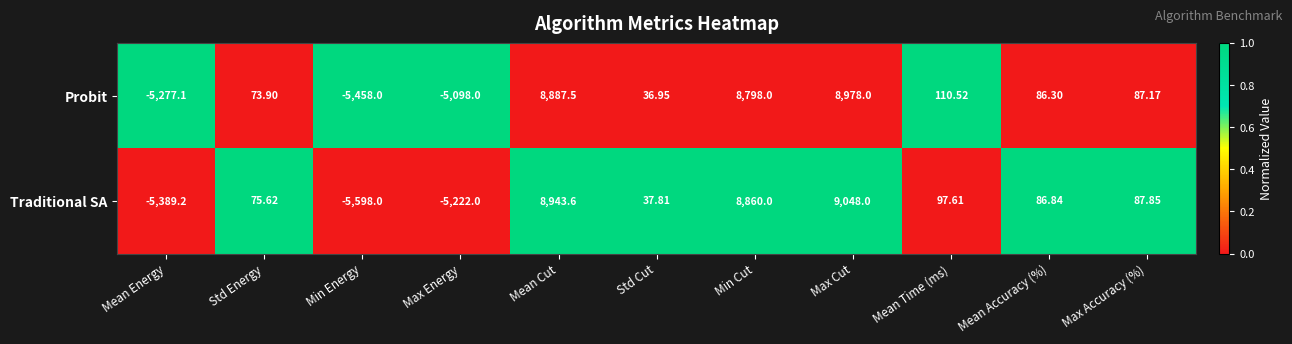

List the labels in order of Probit value, largest first.

Max Cut, Mean Cut, Min Cut, Mean Time (ms), Max Accuracy (%), Mean Accuracy (%), Std Energy, Std Cut, Max Energy, Mean Energy, Min Energy